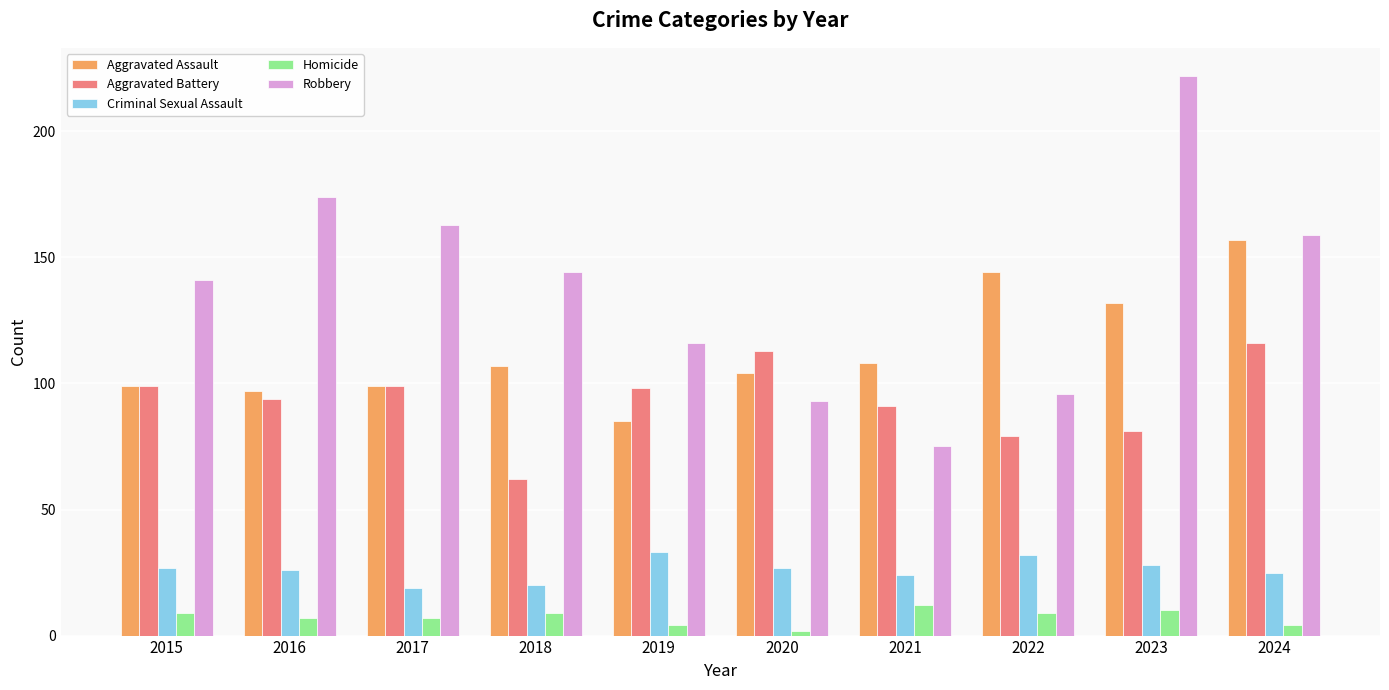

The value of Aggravated Battery at 2017 is 99. True or false?

True